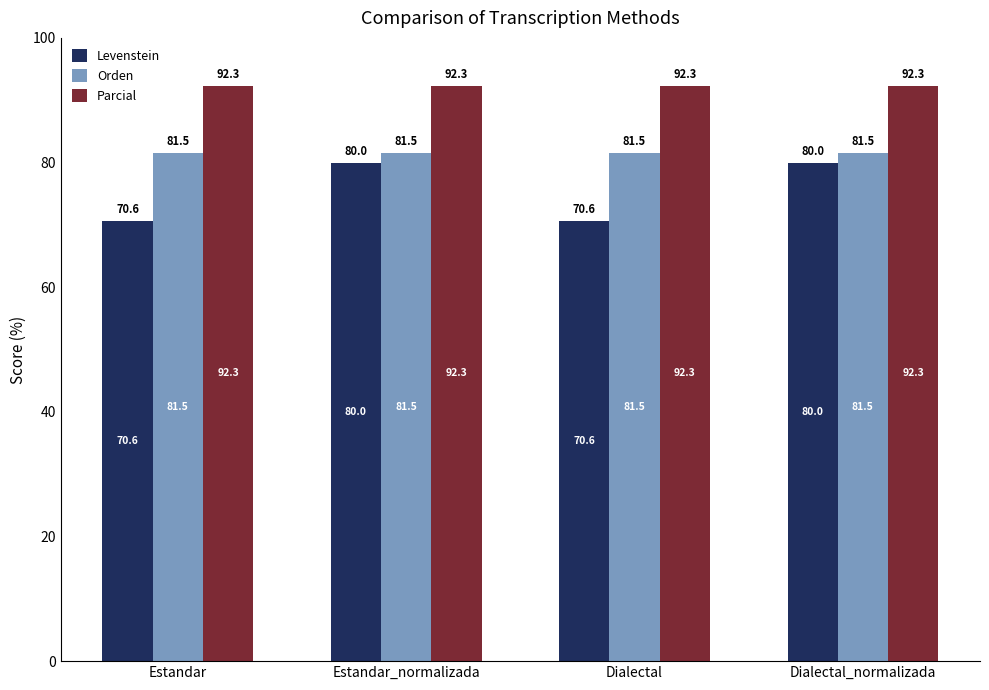

Reading right to left, transcribe all the data shown in this chart.

Levenstein: 80.0	70.6	80.0	70.6
Orden: 81.5	81.5	81.5	81.5
Parcial: 92.3	92.3	92.3	92.3